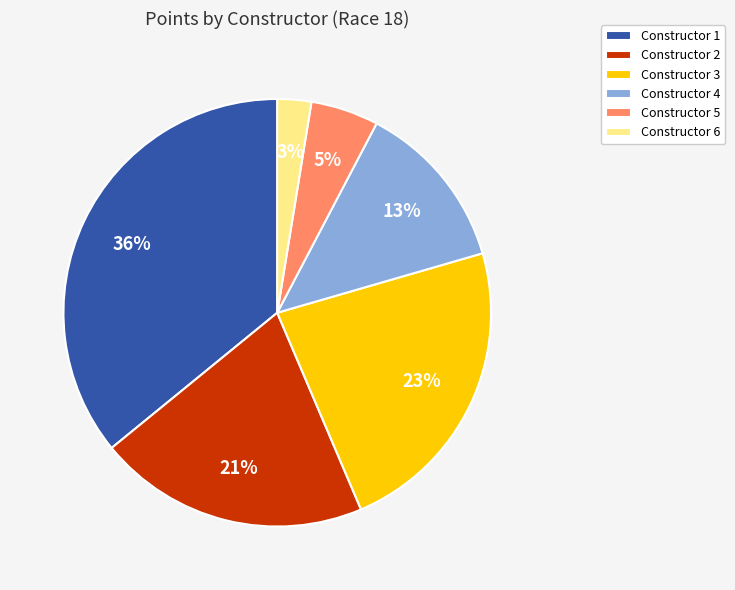

How many segments does this pie chart have?

6